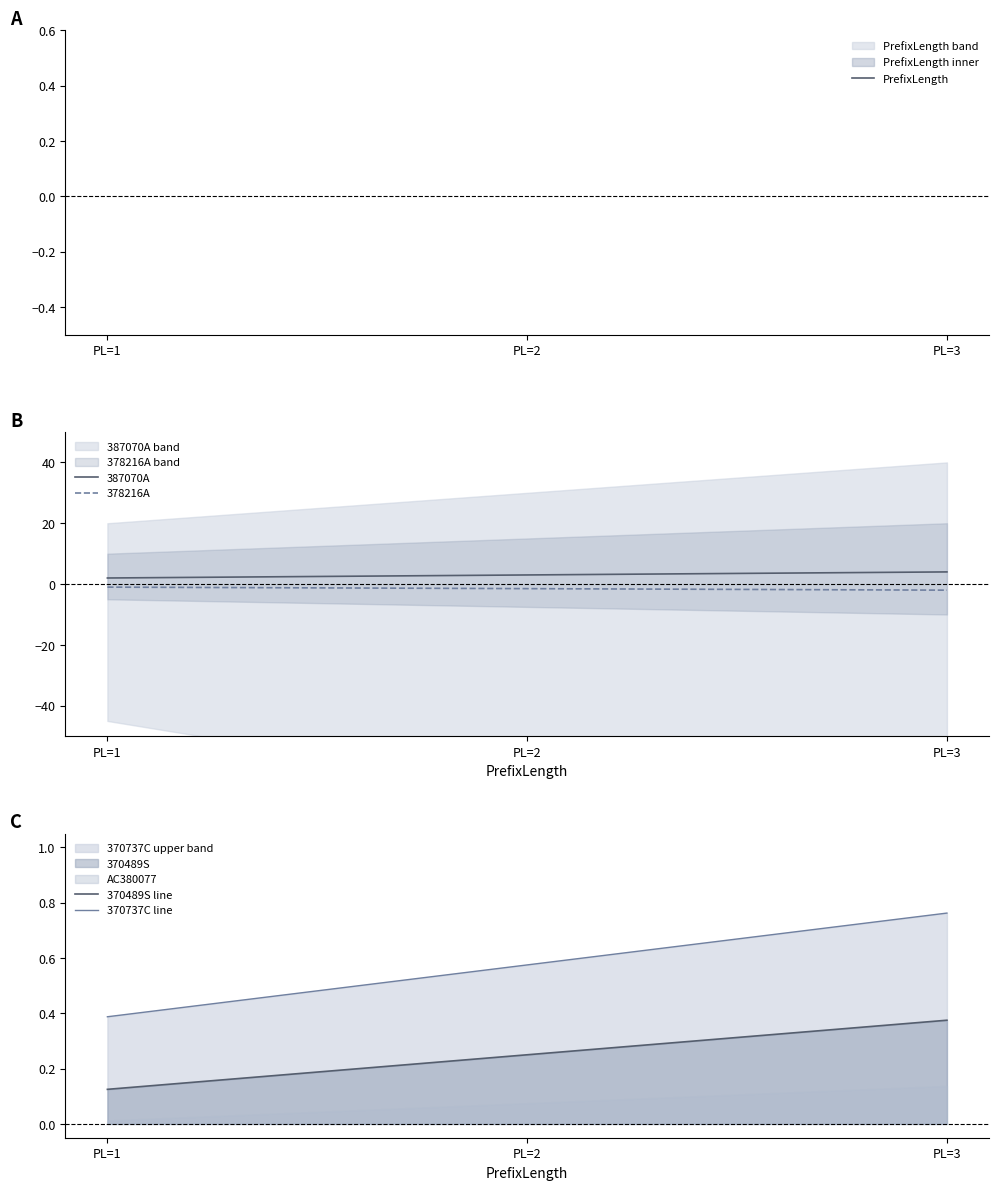

The value of 378216A at PL=1 is -1.0. True or false?

True